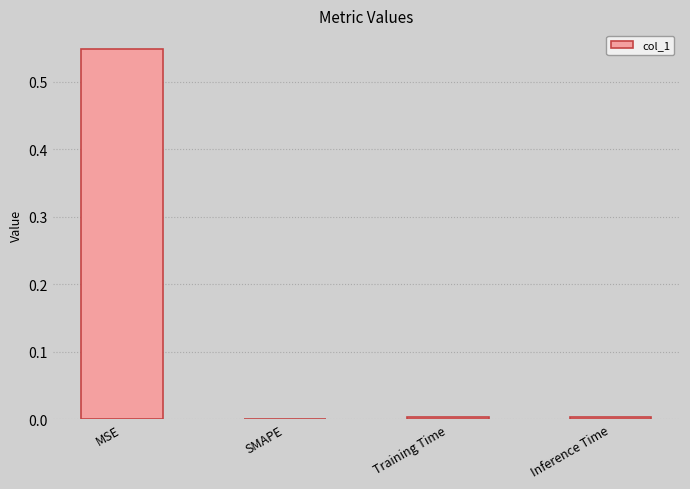

What is the sum of all values?

0.6